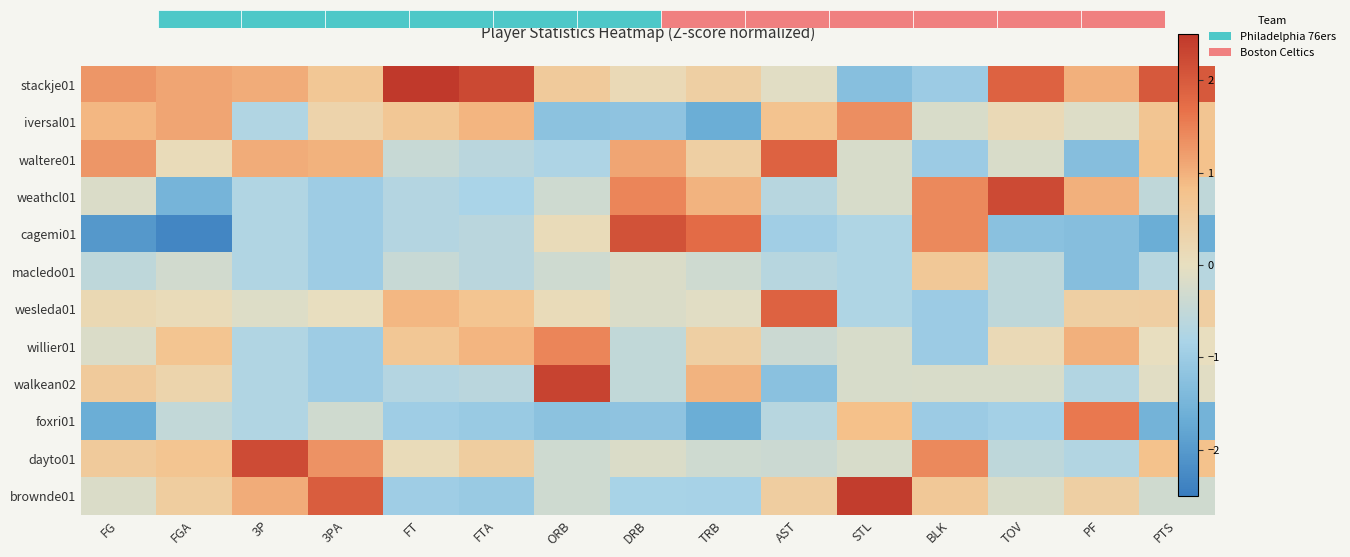

At which category is the sum across all series the highest?

PTS